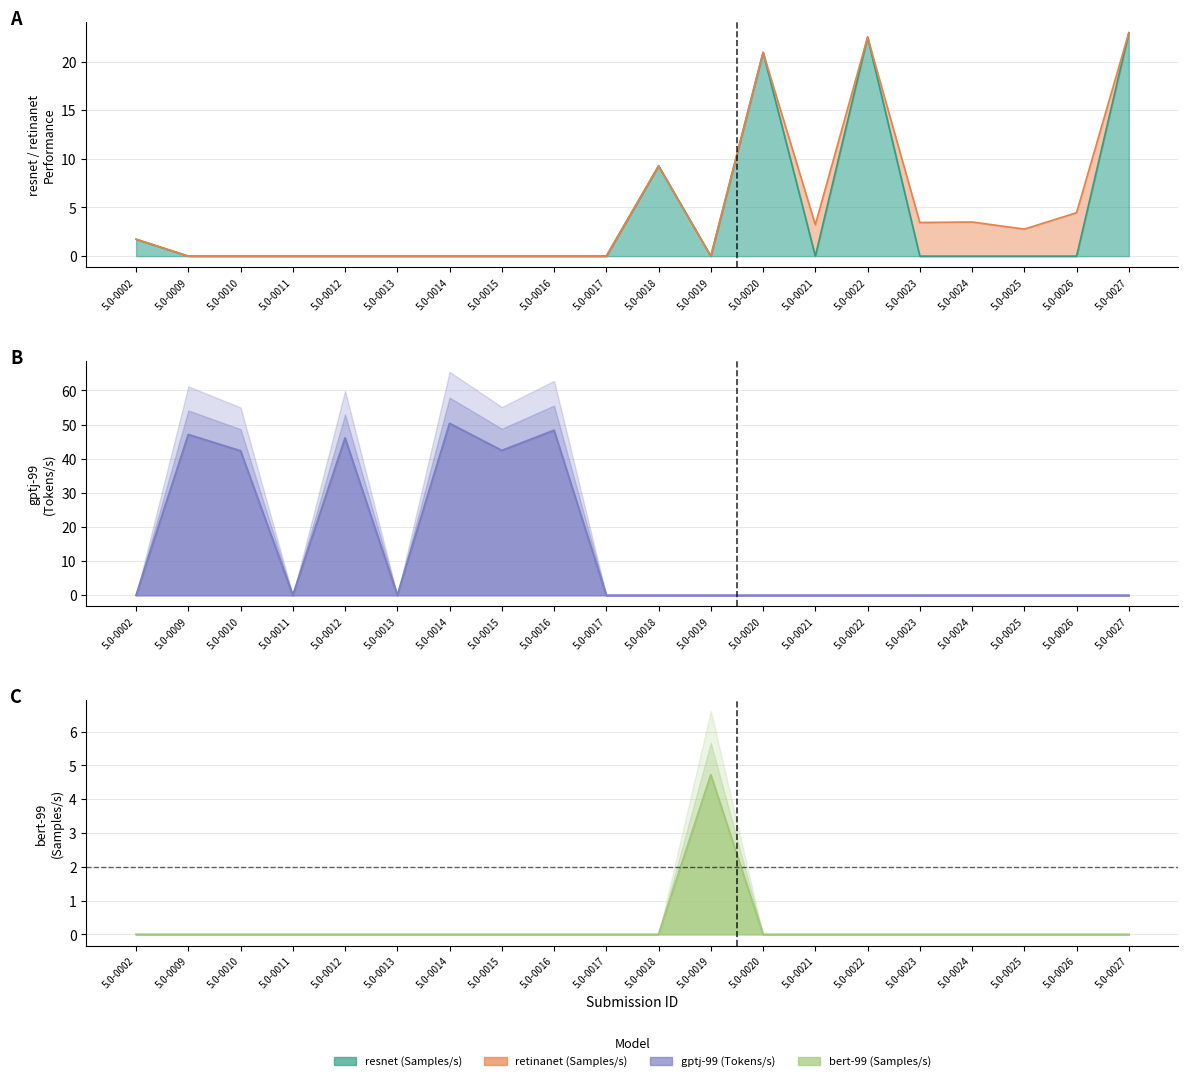

Which category has the highest value across all series?

5.0-0014